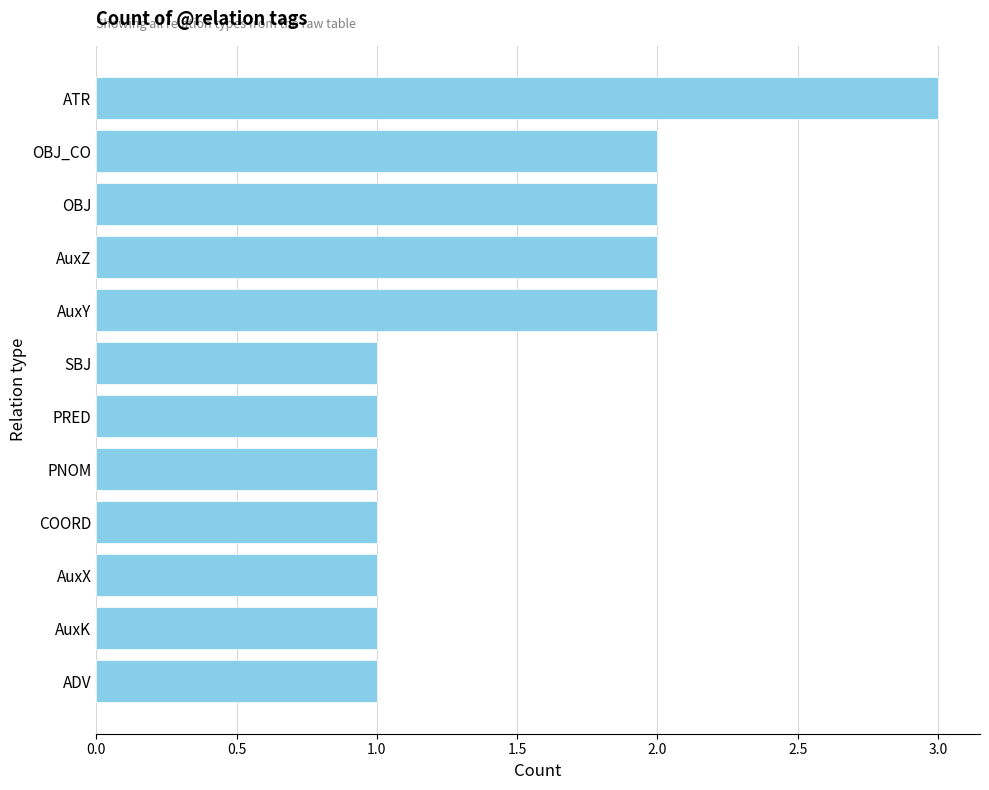

What is the sum of all values?

18